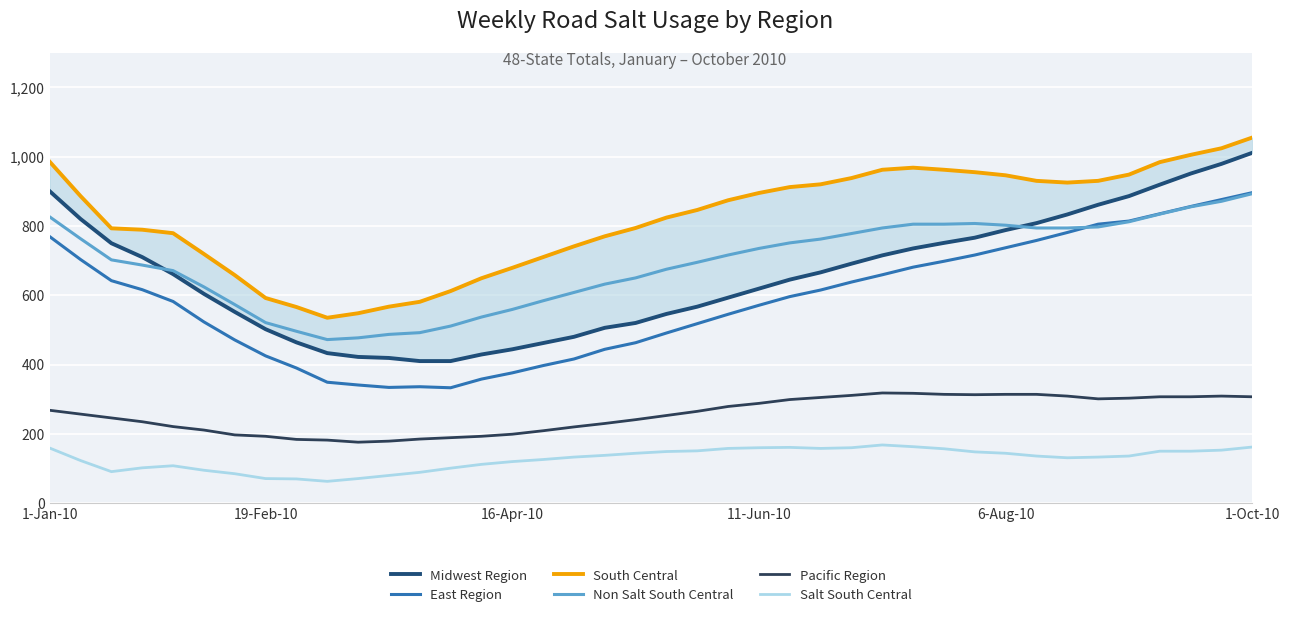

How many categories are shown in the chart?

40